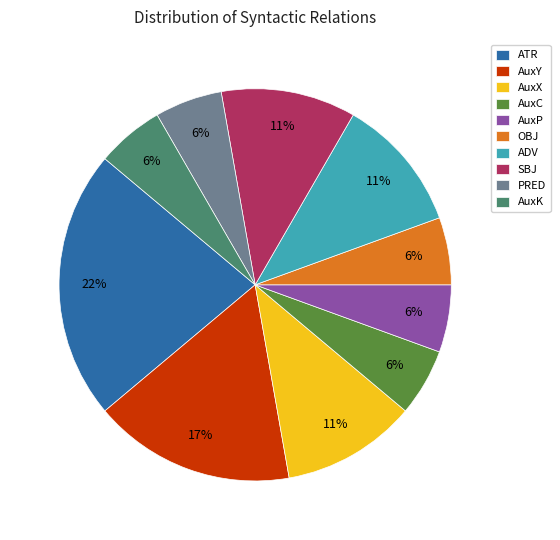

Count the number of slices in the pie.

10